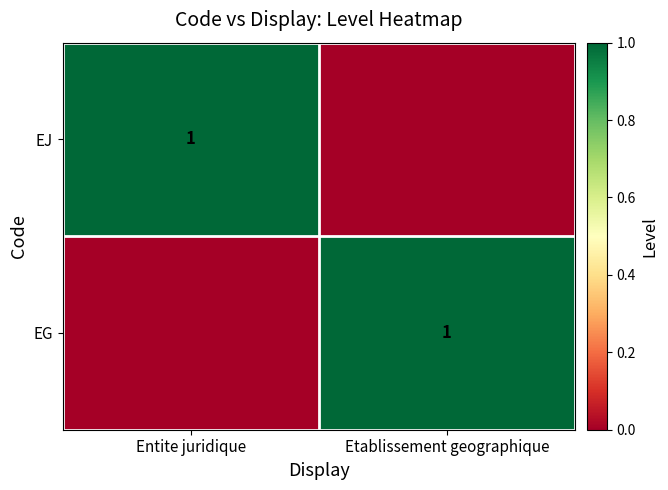

What is the maximum value shown in the chart?

1